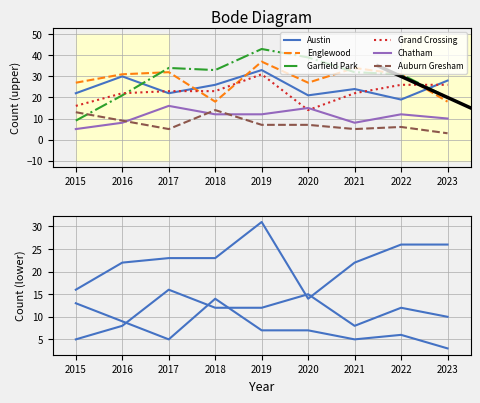

Is it true that Austin equals 26 at 2018?

True